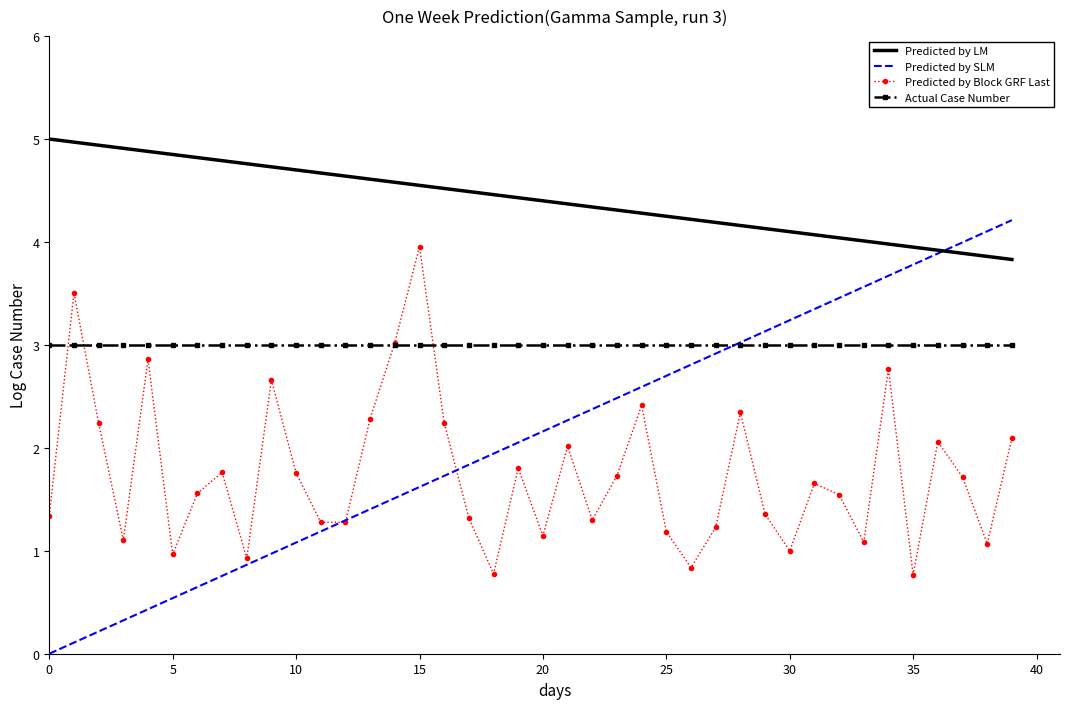

How many intersections are there between Predicted by SLM and Actual Case Number?

1